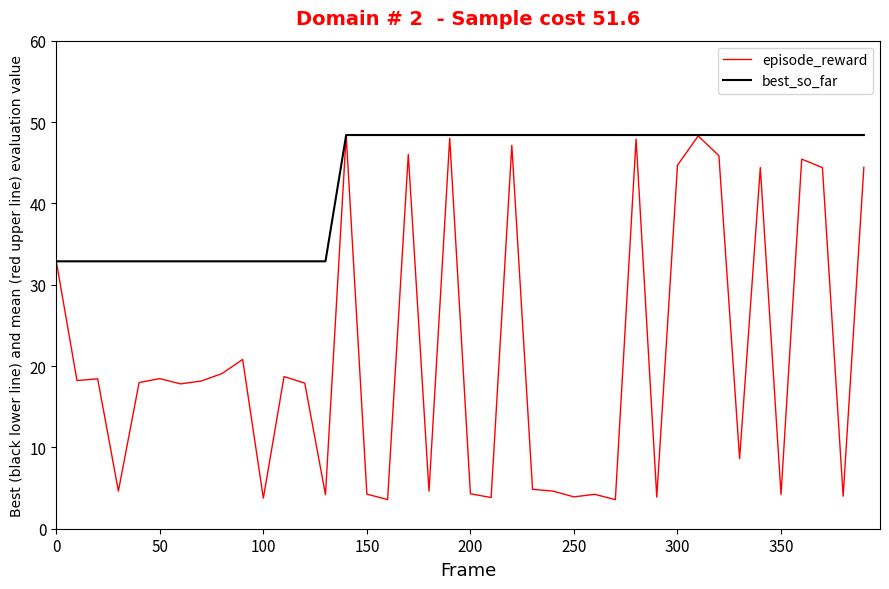

In episode_reward, how many points are lower than both neighbors (excluding endpoints)?

14